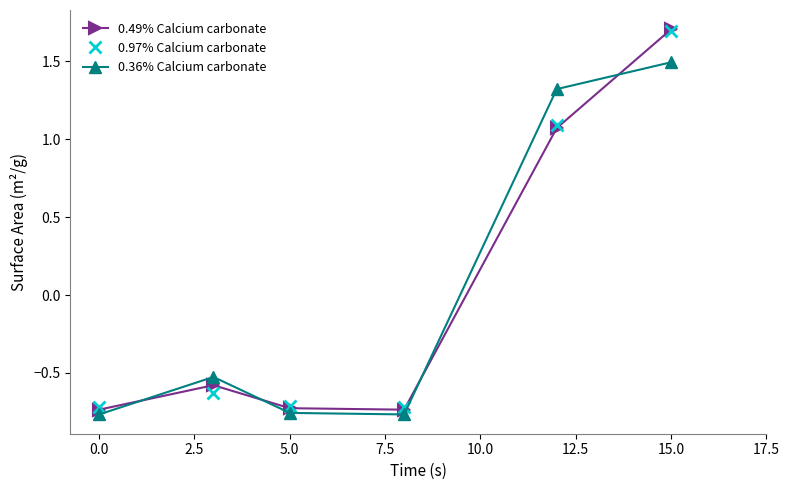

In 0.36% Calcium carbonate, how many points are higher than both neighbors (excluding endpoints)?

1